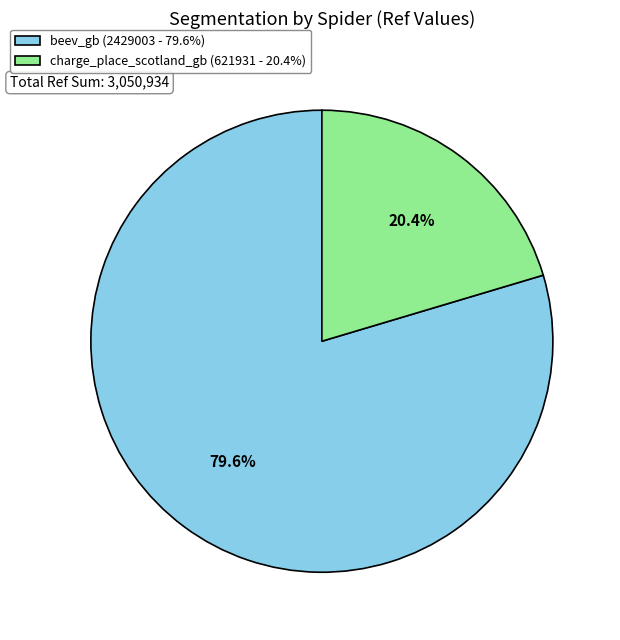

To the nearest percent, what portion does beev_gb represent?

80%